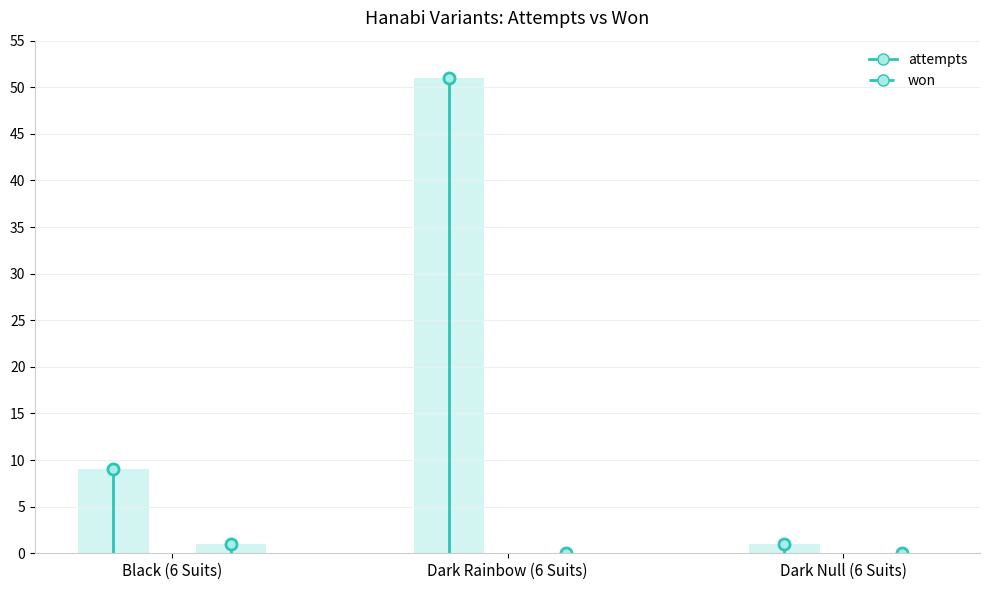

Between Dark Rainbow (6 Suits) and Black (6 Suits), which is larger?

Dark Rainbow (6 Suits)